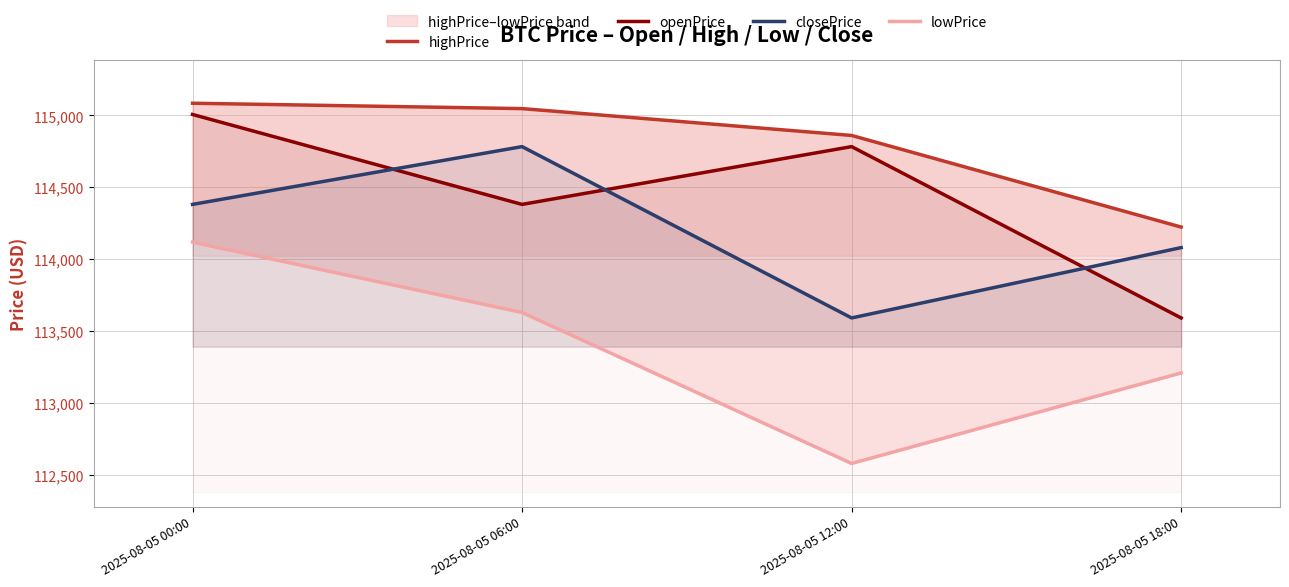

Rank the categories by lowPrice value from highest to lowest.

2025-08-05 00:00, 2025-08-05 06:00, 2025-08-05 18:00, 2025-08-05 12:00